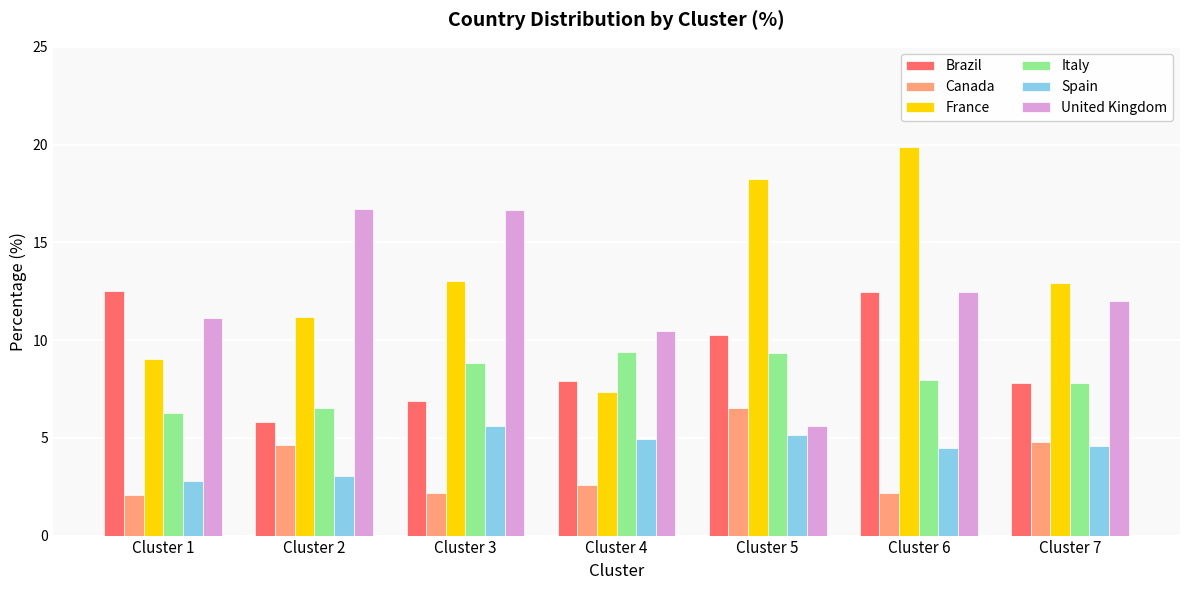

At which category is the sum across all series the highest?

Cluster 6